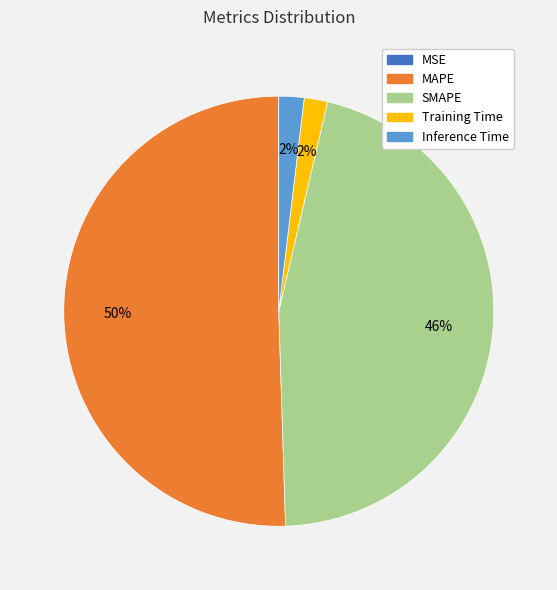

Between MAPE and Training Time, which is larger?

MAPE